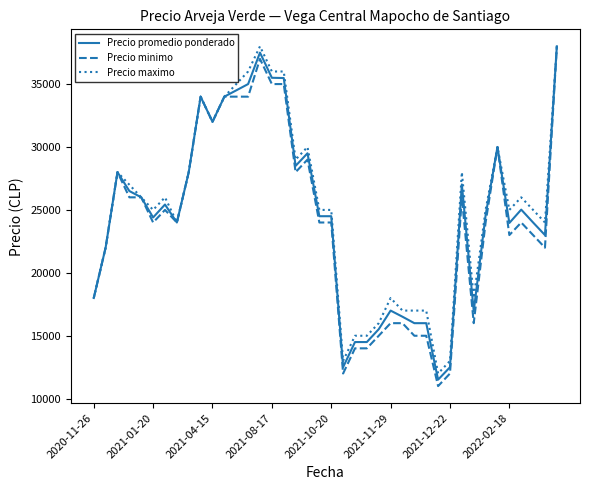

What are all the series names shown in the legend?

Precio promedio ponderado, Precio minimo, Precio maximo